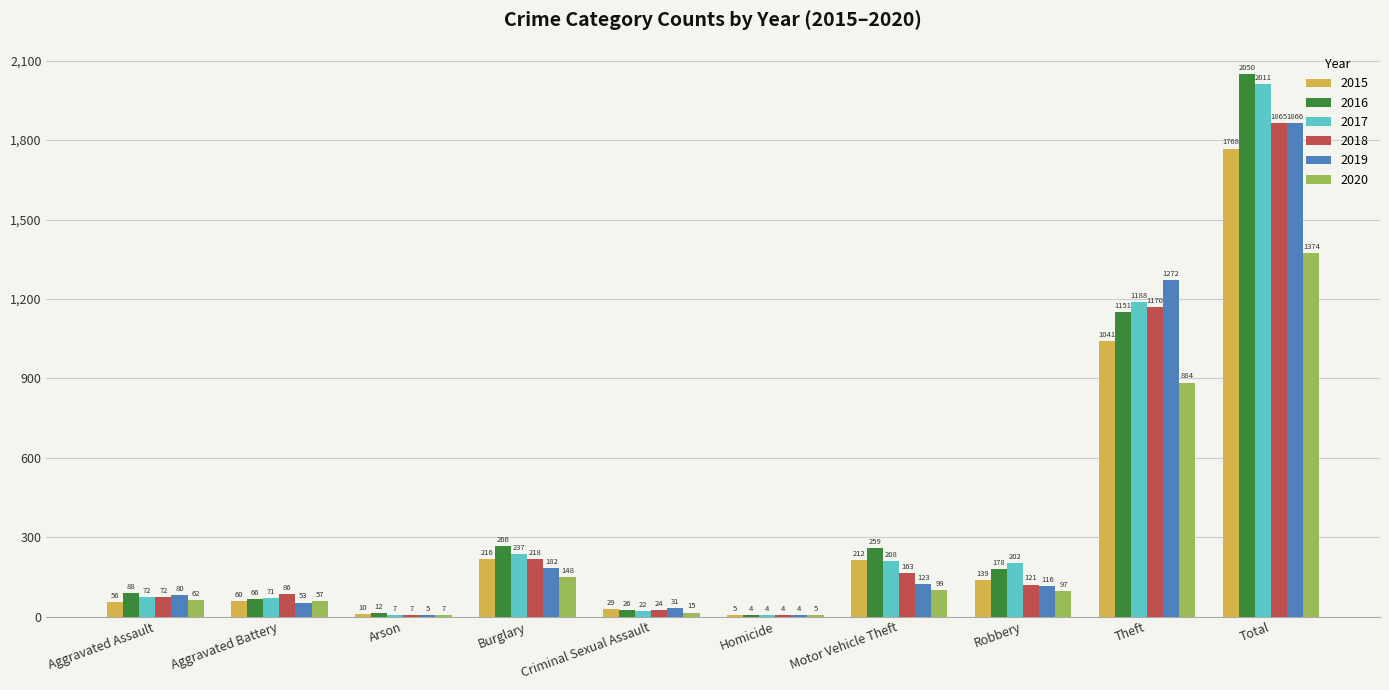

Are the bars horizontal?

No